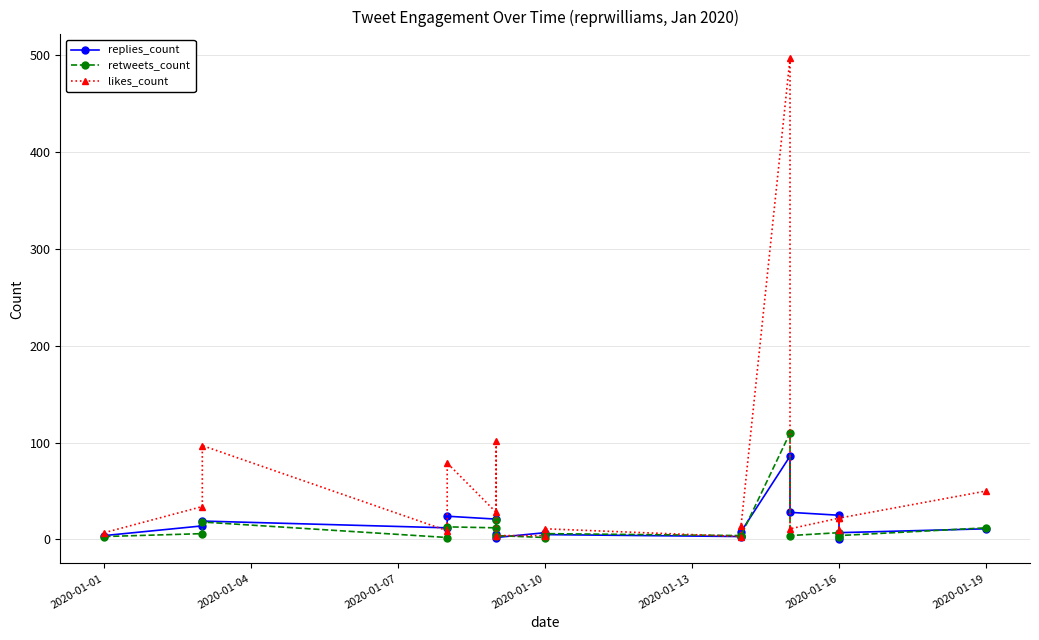

How many lines are shown in the chart?

3